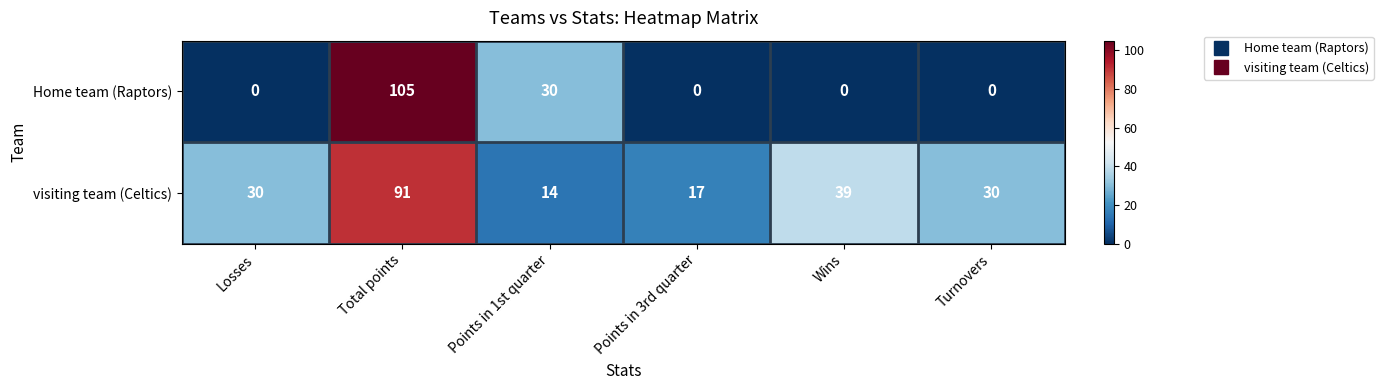

What is the difference between the highest and lowest values at Wins?

39